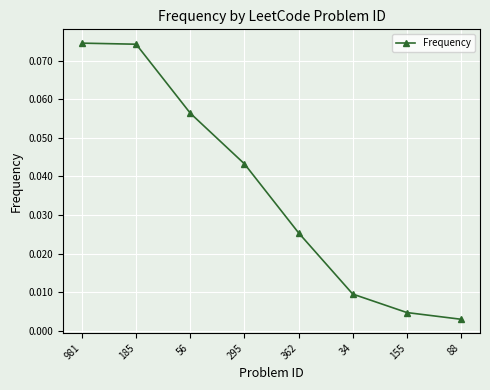

What is the label of the 7th point from the right?

185